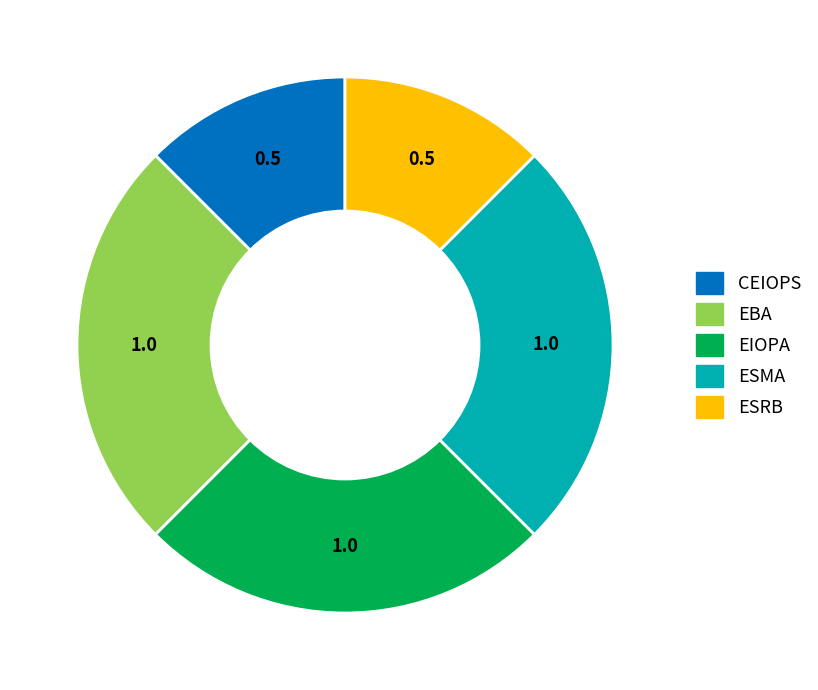

Does any single category account for the majority?

No